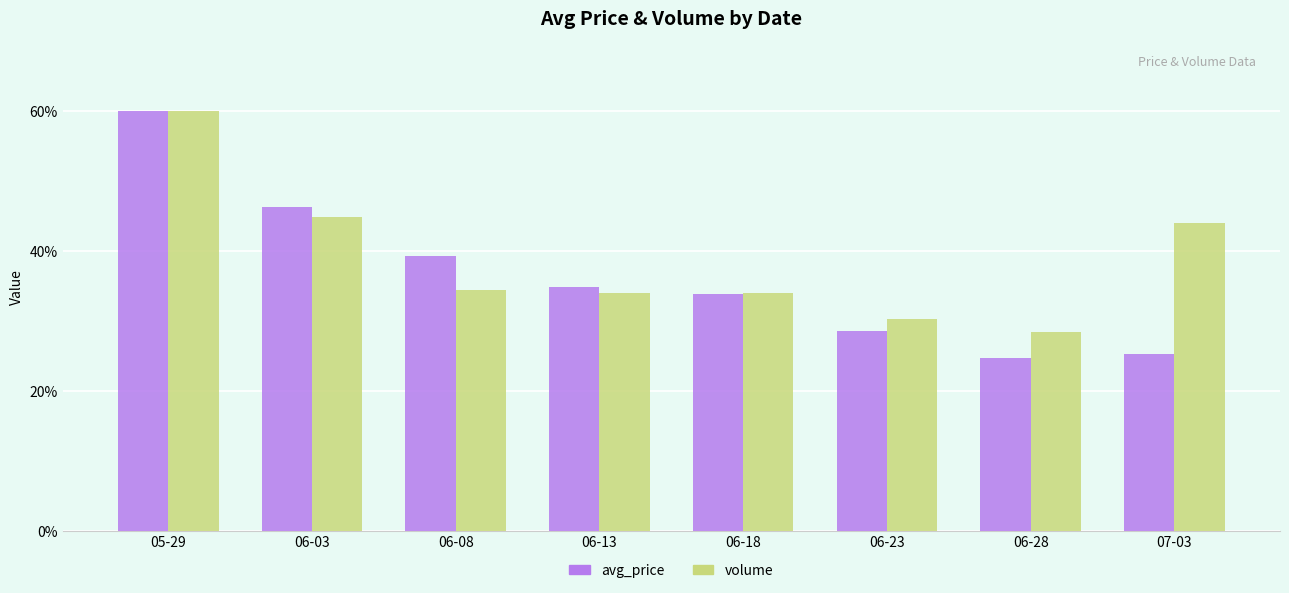

Reading left to right, transcribe all the data shown in this chart.

avg_price: 60.0	46.3	39.3	34.9	33.9	28.6	24.7	25.3
volume: 60.0	44.9	34.5	34.1	34.1	30.3	28.4	44.1